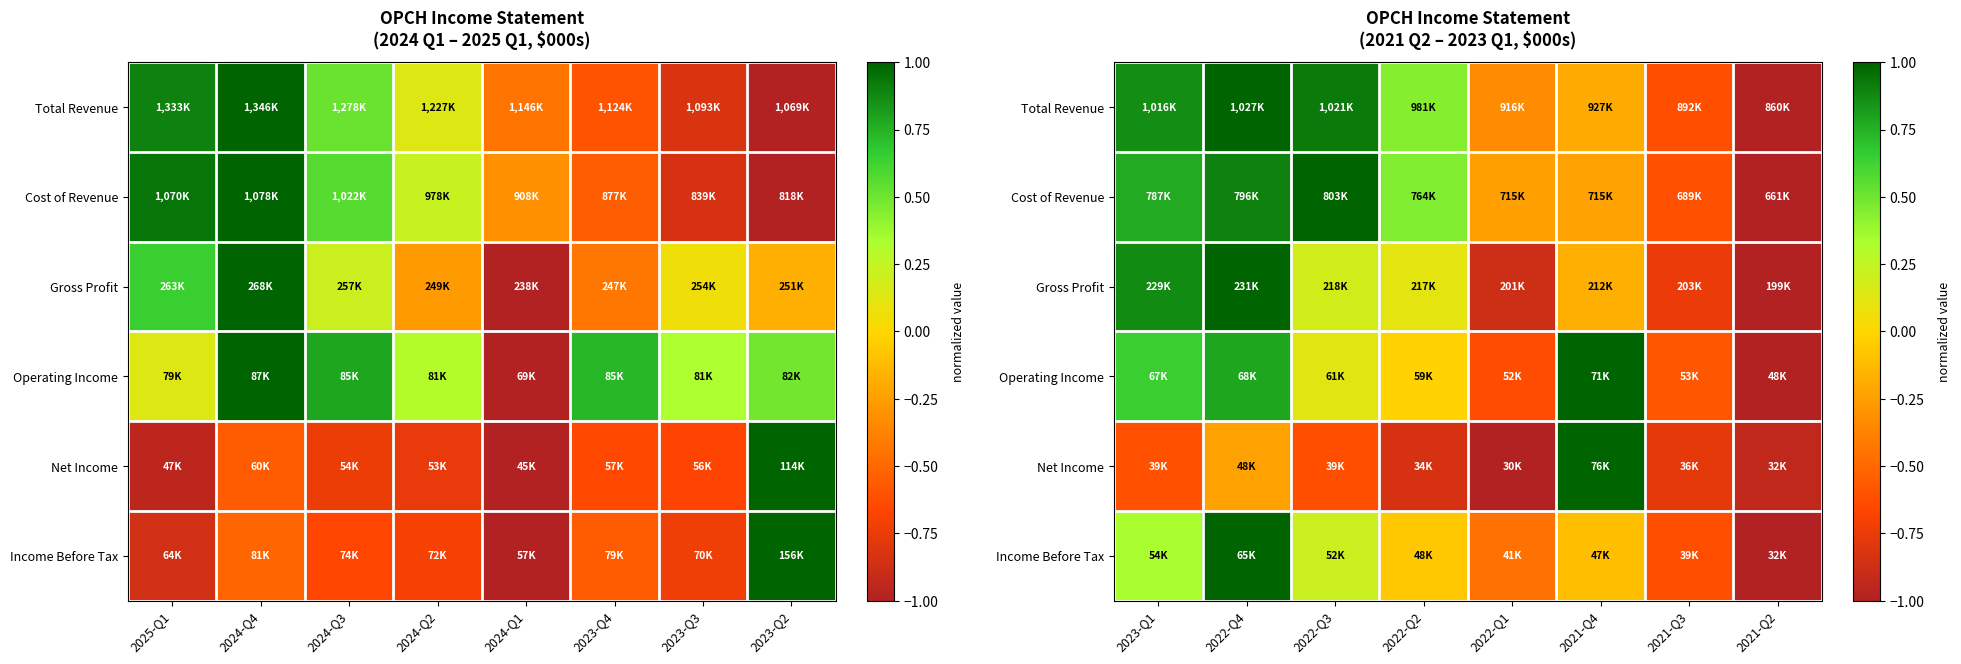

True or false: Operating Income has a value of 0.4 at 2021-Q4.

False